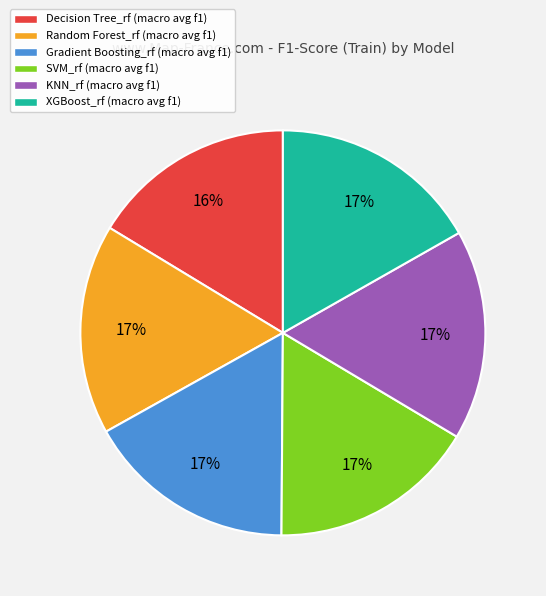

To the nearest percent, what is the combined percentage of XGBoost_rf (macro avg f1) and Decision Tree_rf (macro avg f1)?

33%